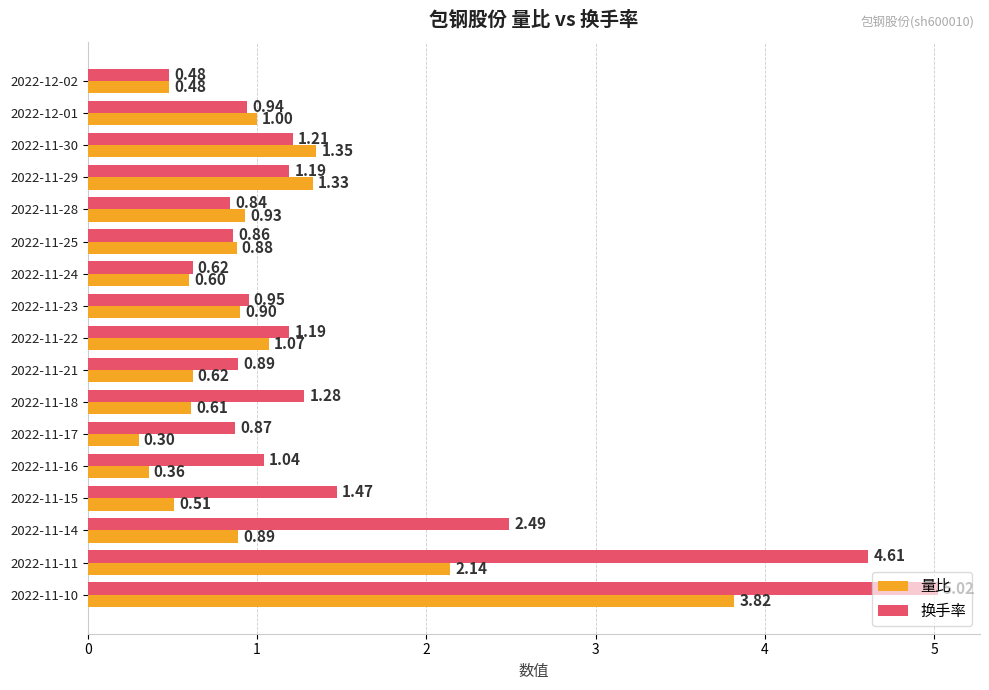

What is the difference between the 量比 values at 2022-11-28 and 2022-11-24?

0.3